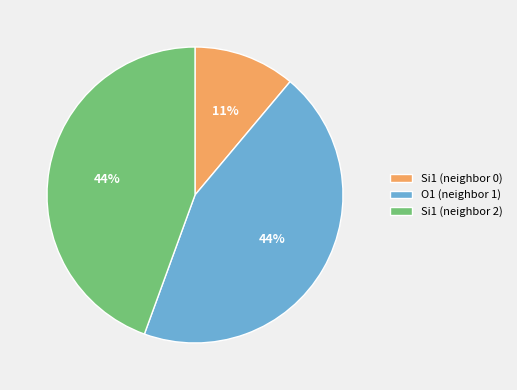

To the nearest percent, what is the average slice percentage?

33%